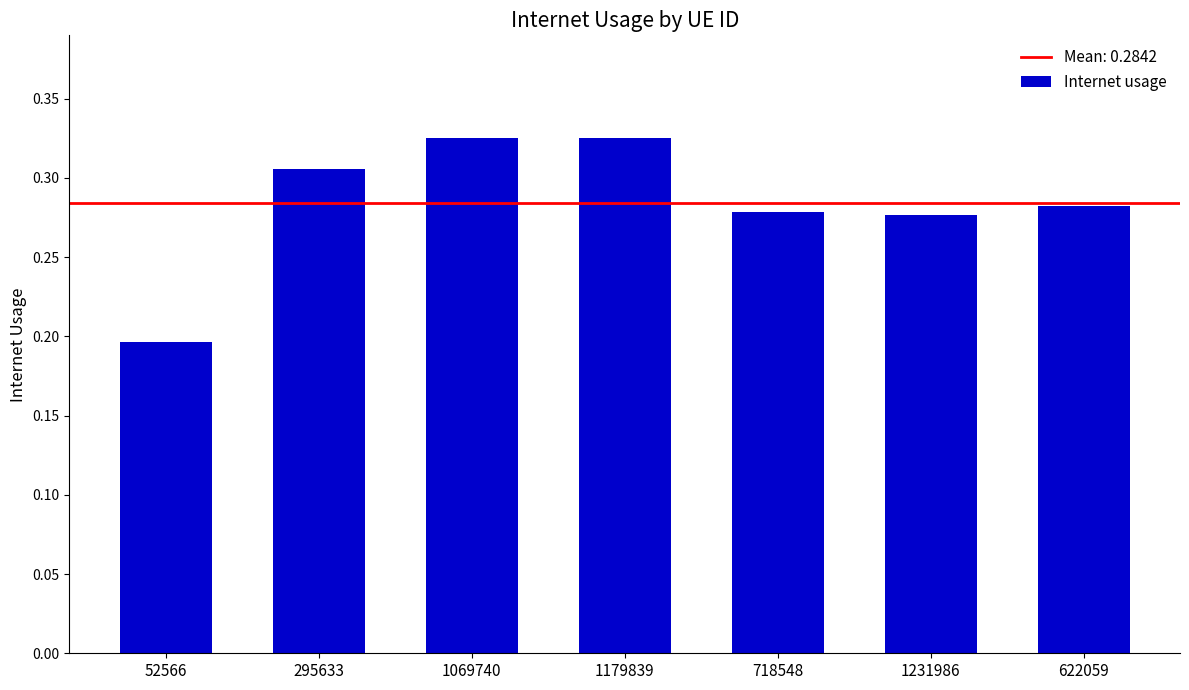

The value at 52566 is 0.1. True or false?

False